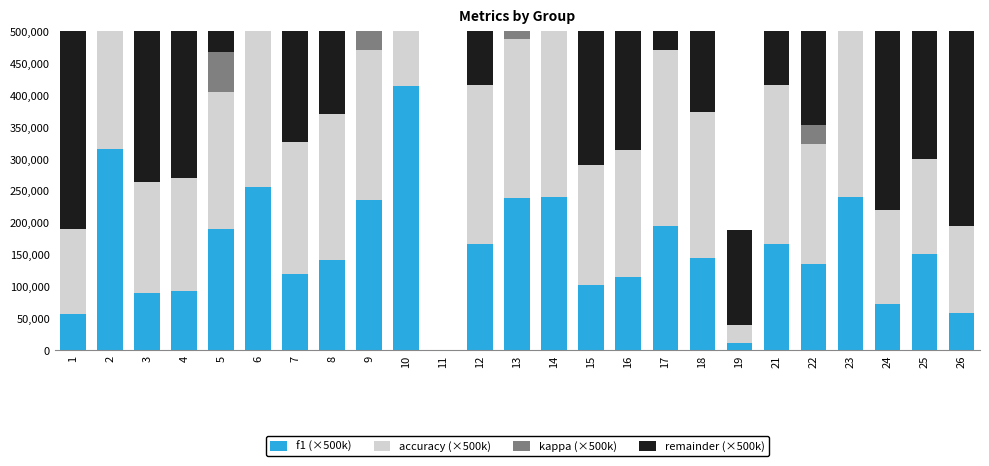

At which label does accuracy (×500k) first exceed 214500?

2